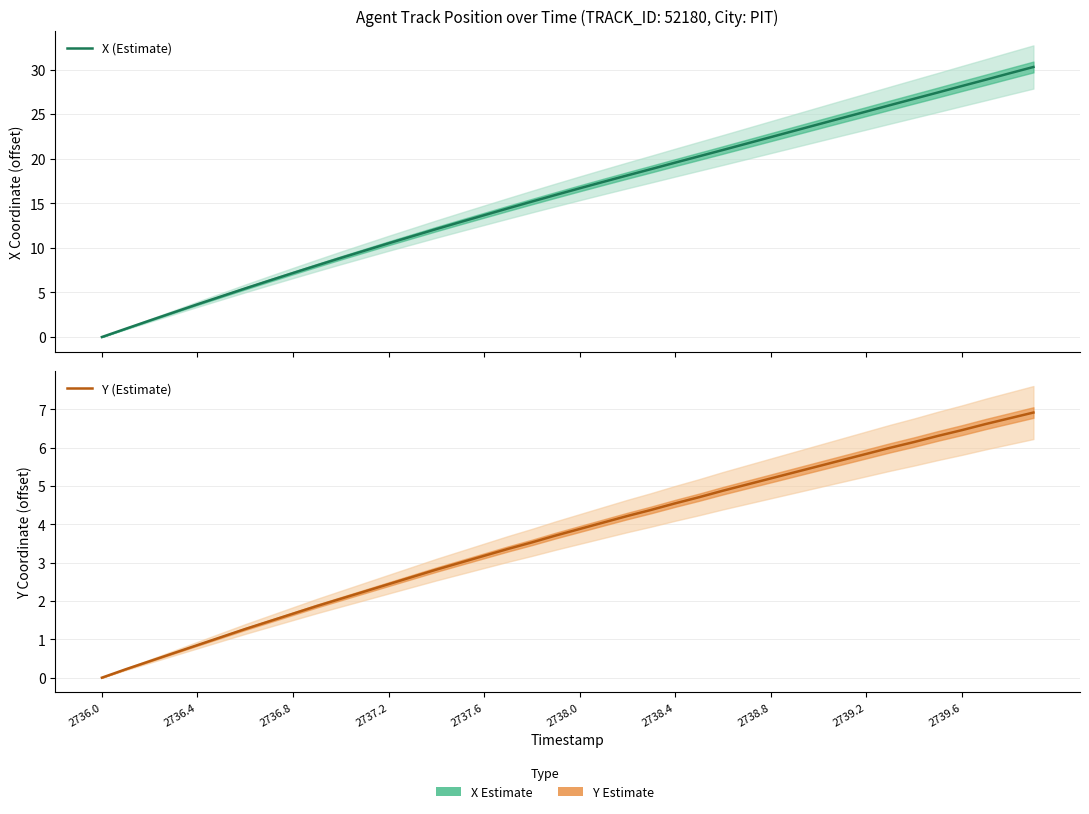

How many series are shown in this chart?

2